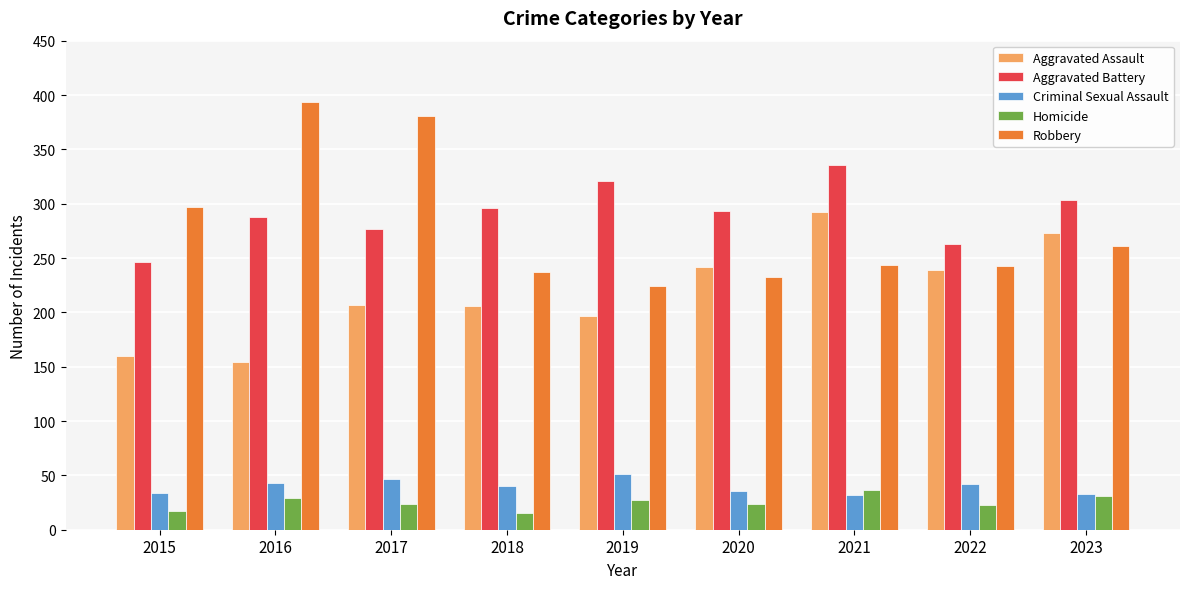

How many bars are there in each group?

5